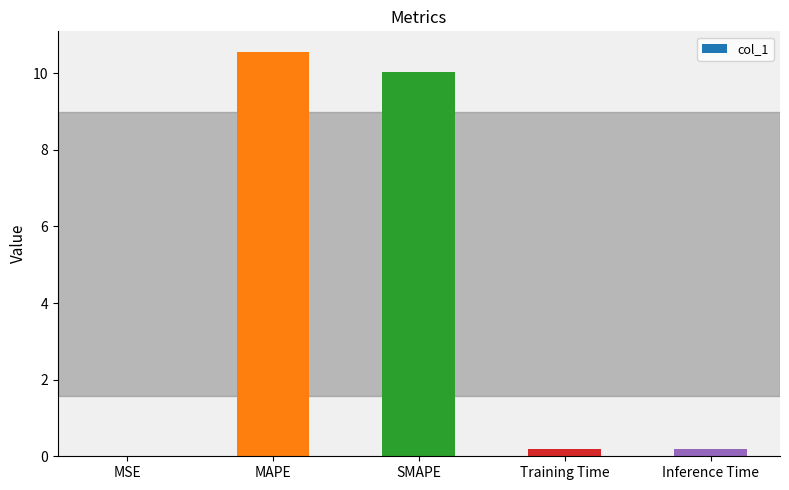

What is the greatest value displayed?

10.6